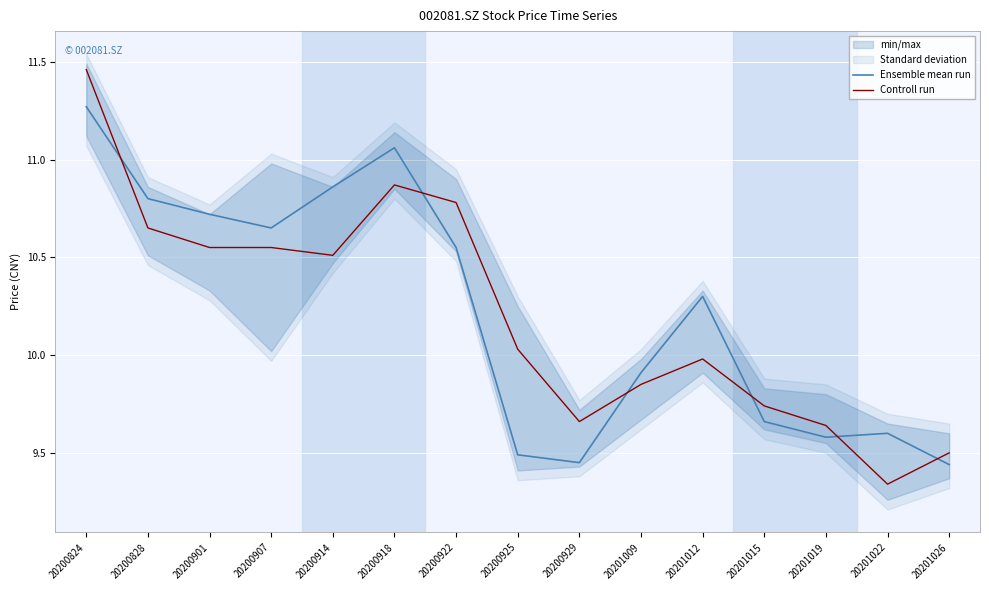

What is the difference between the maximum and second lowest values in the Controll run series?

2.0